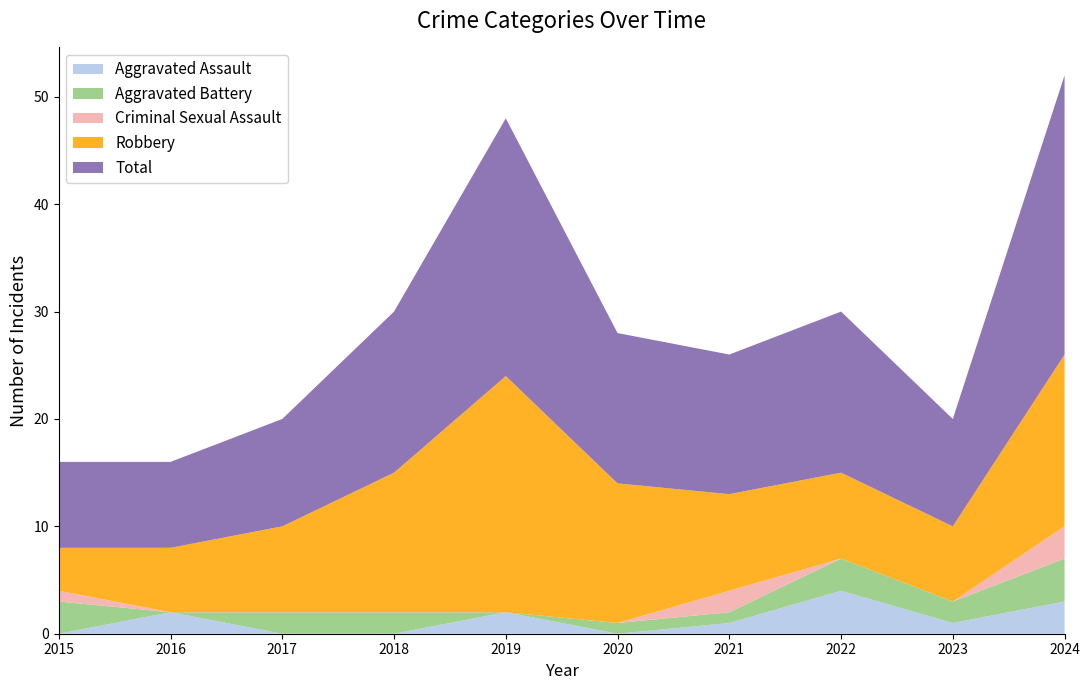

Reading left to right, list all the values displayed in this chart.

Aggravated Assault: 0	2	0	0	2	0	1	4	1	3
Aggravated Battery: 3	0	2	2	0	1	1	3	2	4
Criminal Sexual Assault: 1	0	0	0	0	0	2	0	0	3
Robbery: 4	6	8	13	22	13	9	8	7	16
Total: 8	8	10	15	24	14	13	15	10	26